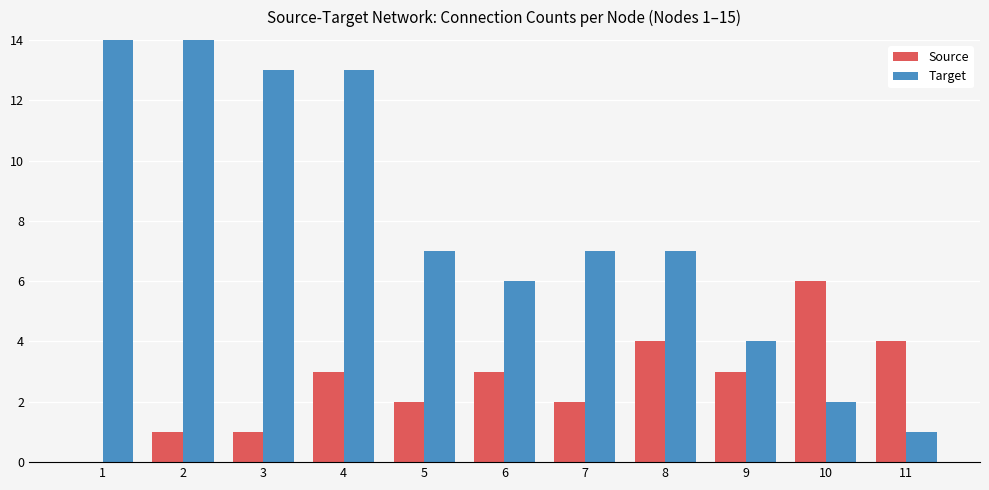

Which series has the widest spread of values?

Target